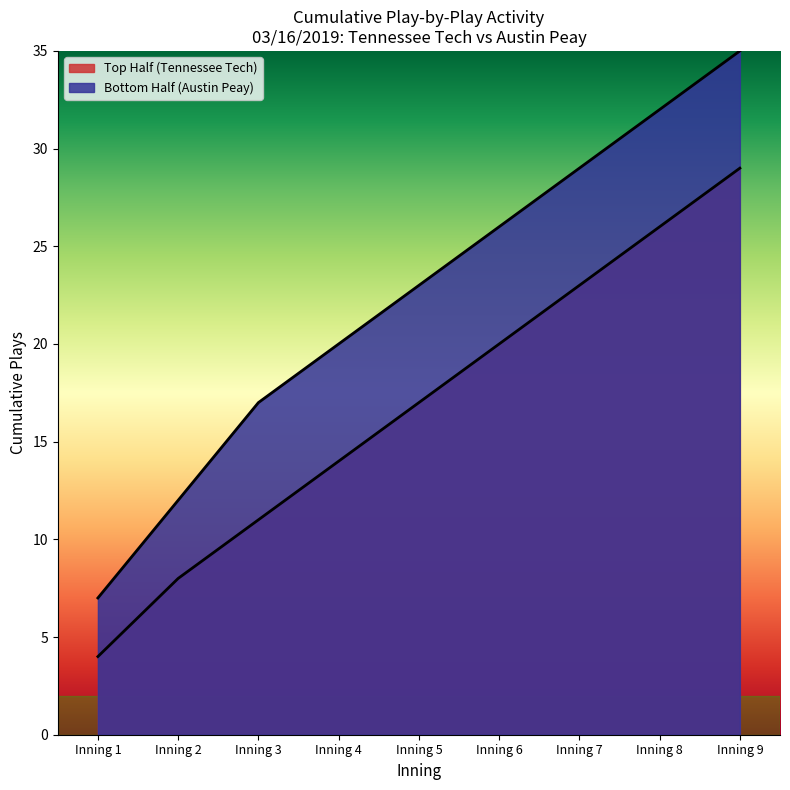

At which label is Top Half (innings) closest to 16?

Inning 5